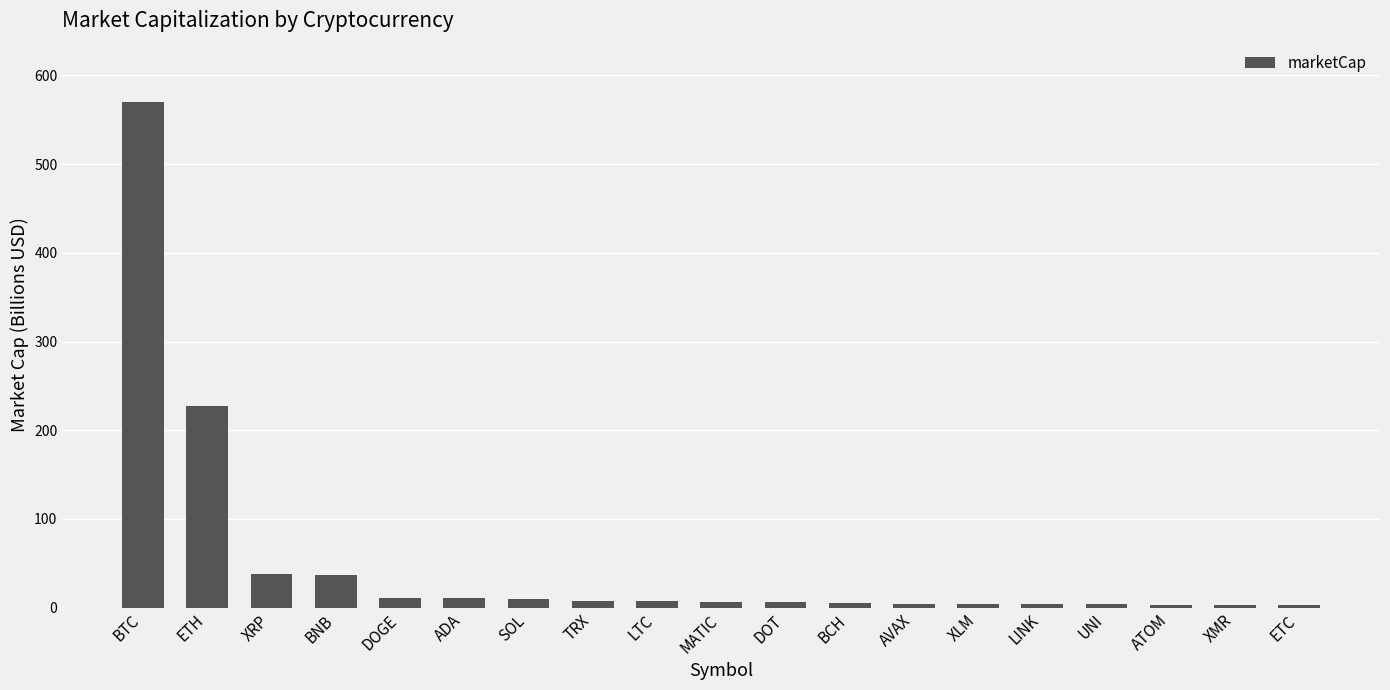

What position from the right is LTC?

11